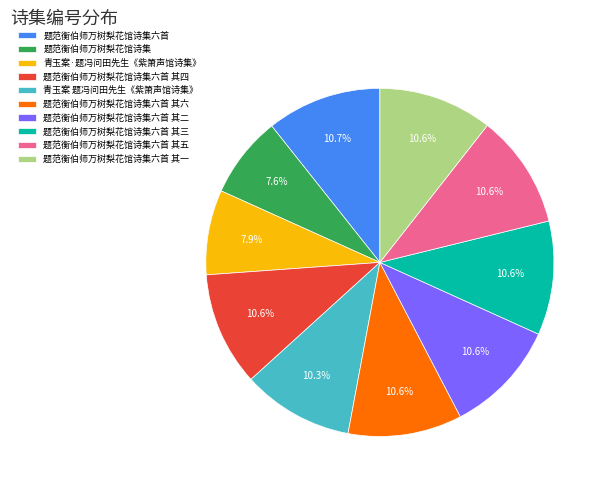

What is the ratio of the value at 题范衡伯师万树梨花馆诗集六首 其二 to the value at 题范衡伯师万树梨花馆诗集六首 其一?

1.0